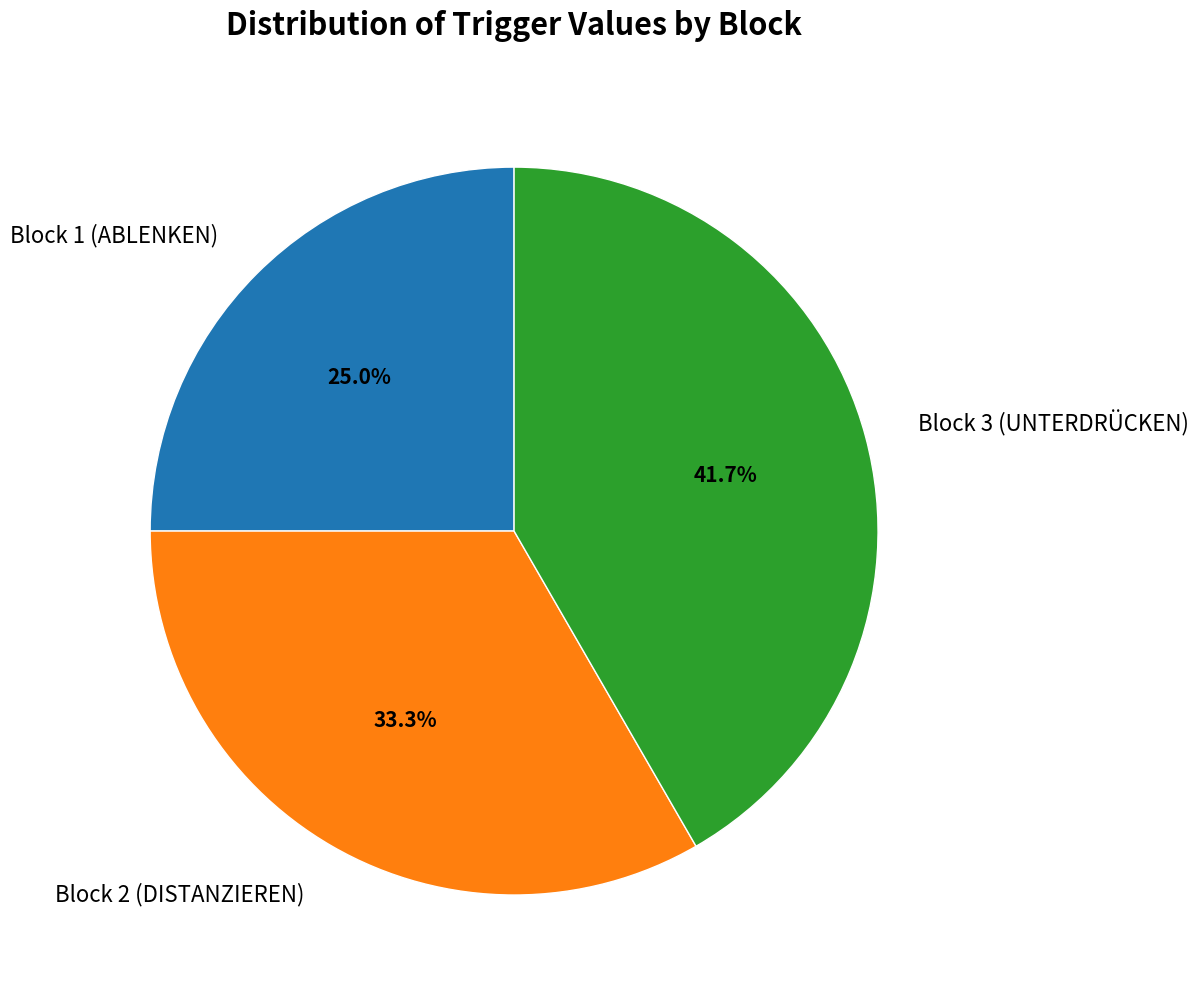

Rank the categories by value from highest to lowest.

Block 3 (UNTERDRÜCKEN), Block 2 (DISTANZIEREN), Block 1 (ABLENKEN)